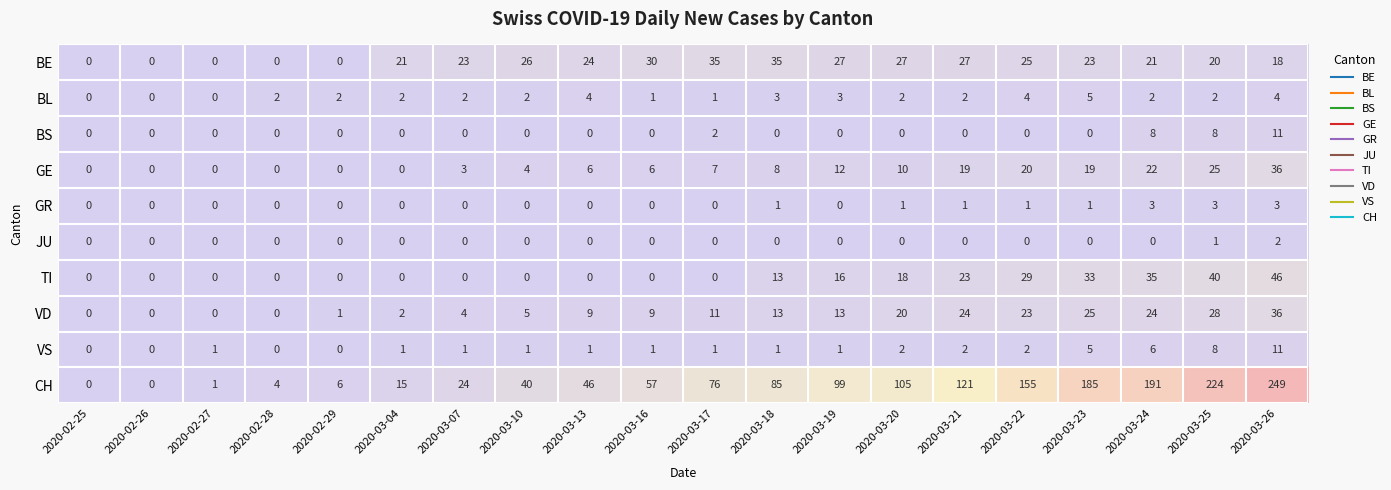

How many series are shown in this chart?

10